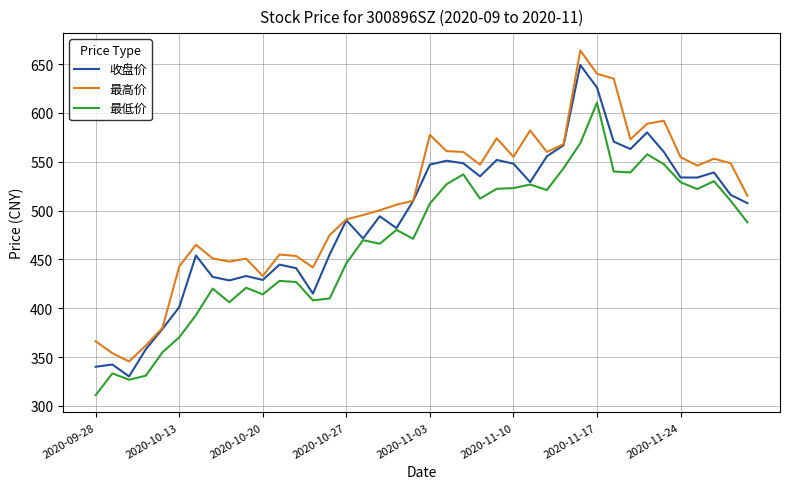

How many values in the 收盘价 series exceed 509?

20